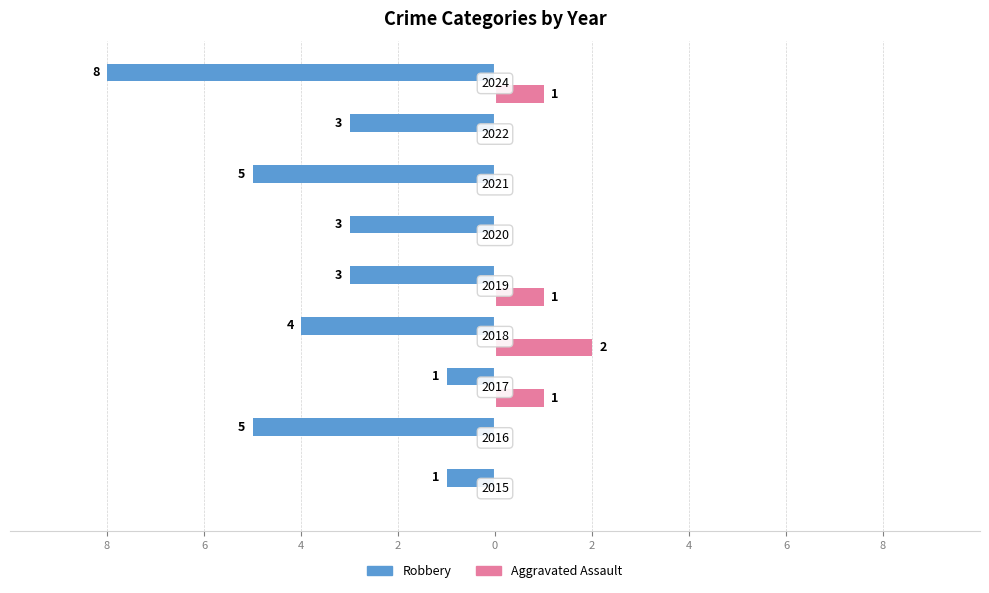

What are all the series names shown in the legend?

Robbery, Aggravated Assault